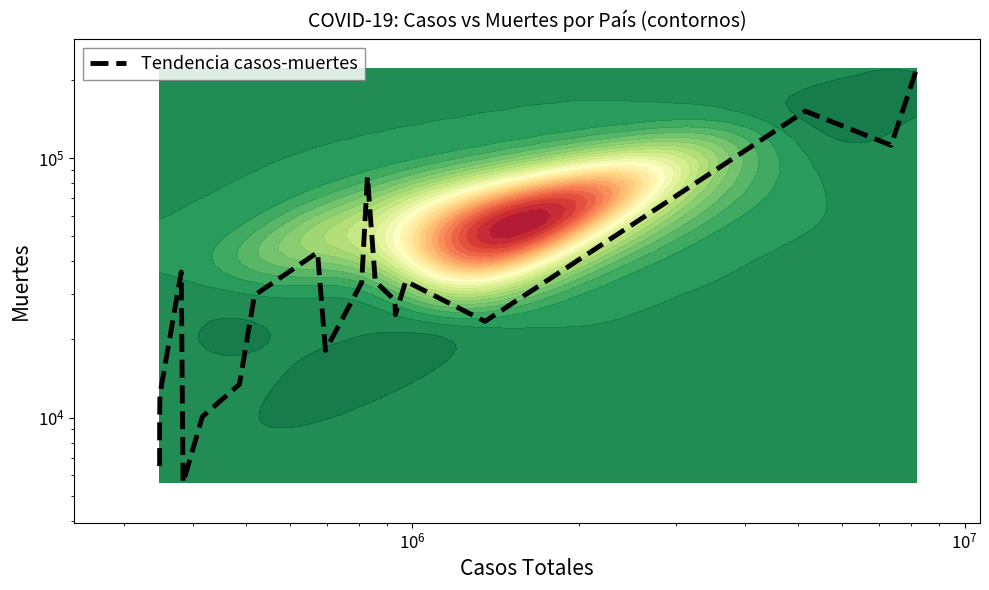

True or false: the data shows 21549 at 12.

False